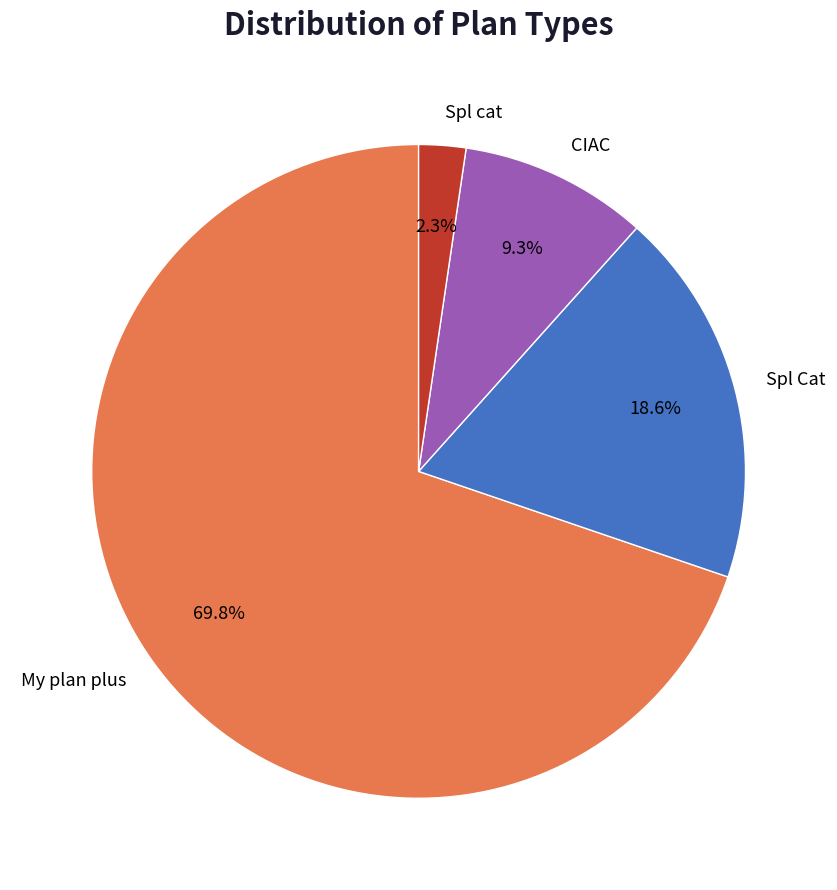

What percentage is the CIAC slice, to the nearest percent?

9%